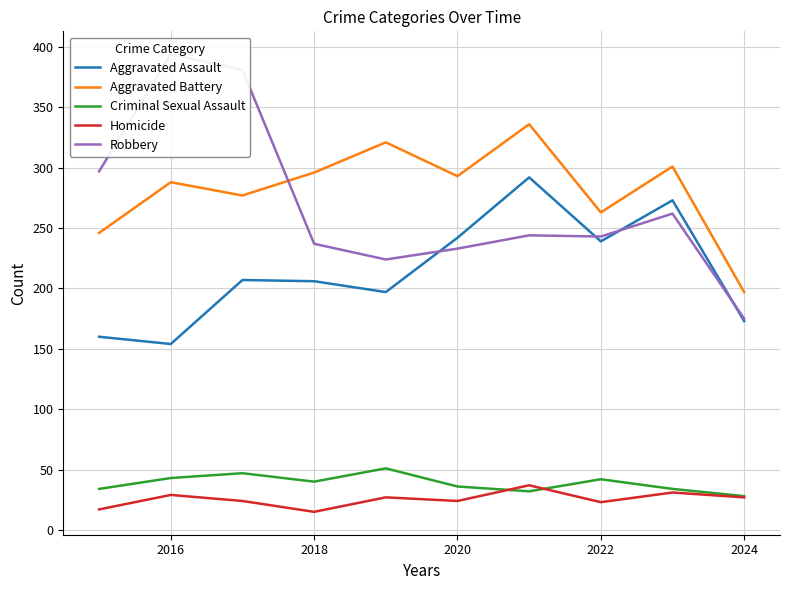

What is the lowest value of the Homicide series?

15